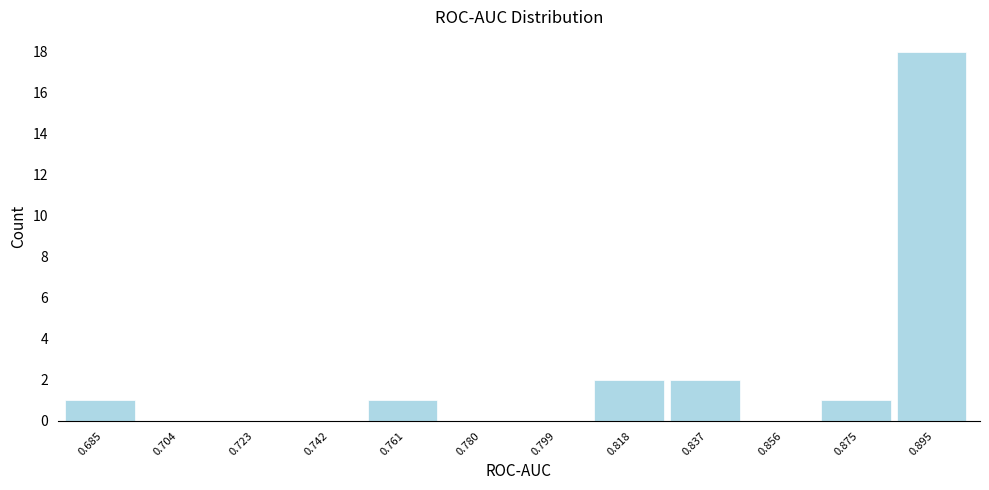

Reading right to left, transcribe all the data shown in this chart.

0.895=18	0.875=1	0.856=0	0.837=2	0.818=2	0.799=0	0.780=0	0.761=1	0.742=0	0.723=0	0.704=0	0.685=1